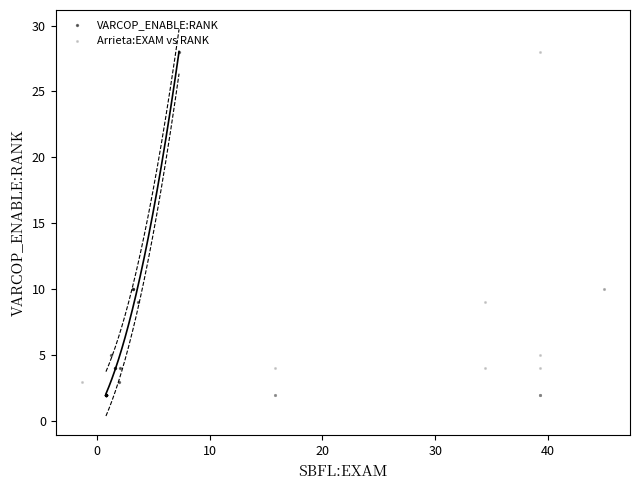

What are all the series names shown in the legend?

VARCOP_ENABLE:RANK, Arrieta:EXAM vs RANK